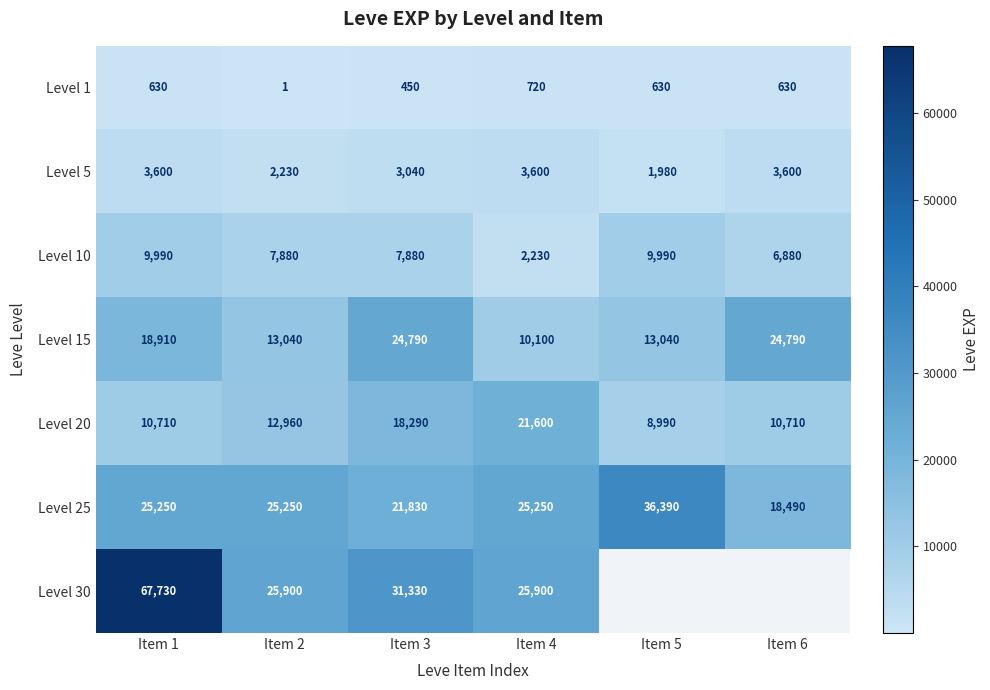

Between Item 1 and Item 3, which series saw the biggest shift?

Level 30